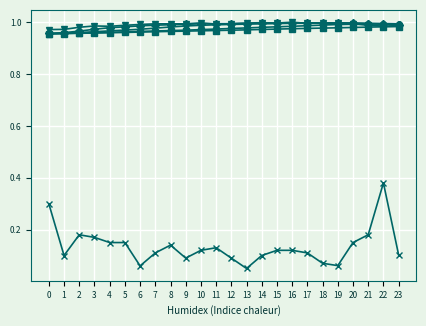

What is the total value across all series at 5?

5.0